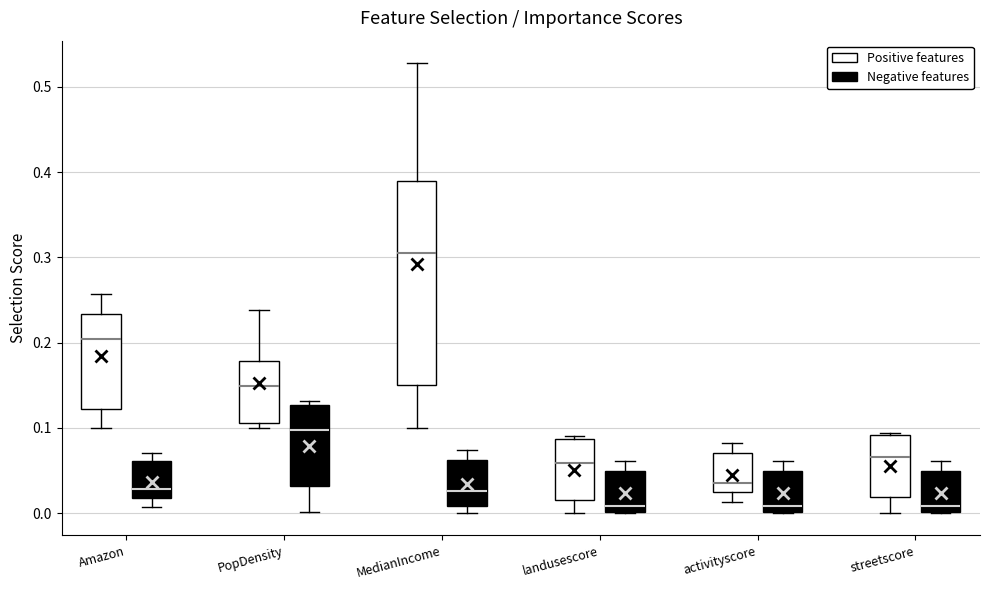

Which box's median line is the highest?

MedianIncome (Positive features)